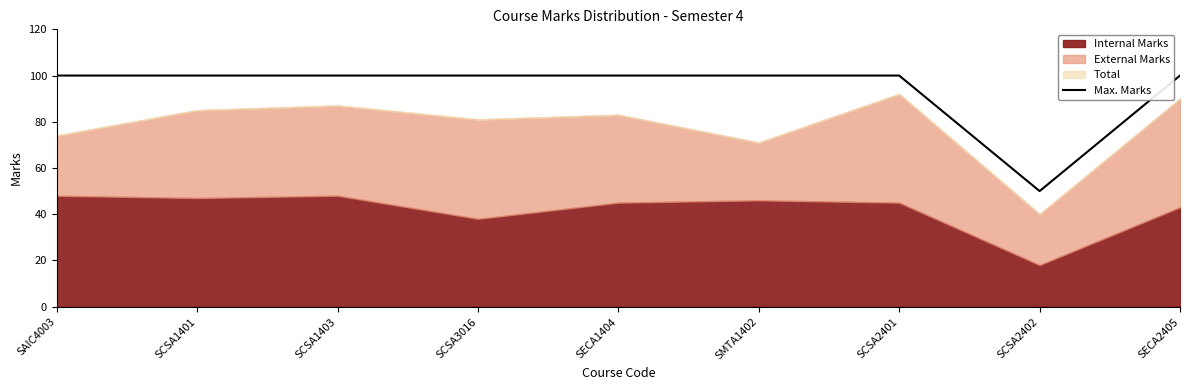

What is the label of the 7th point from the right?

SCSA1403